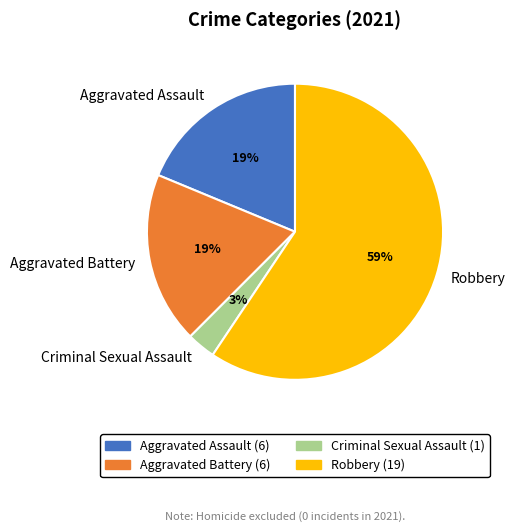

True or false: Aggravated Assault accounts for 19% of the total.

True